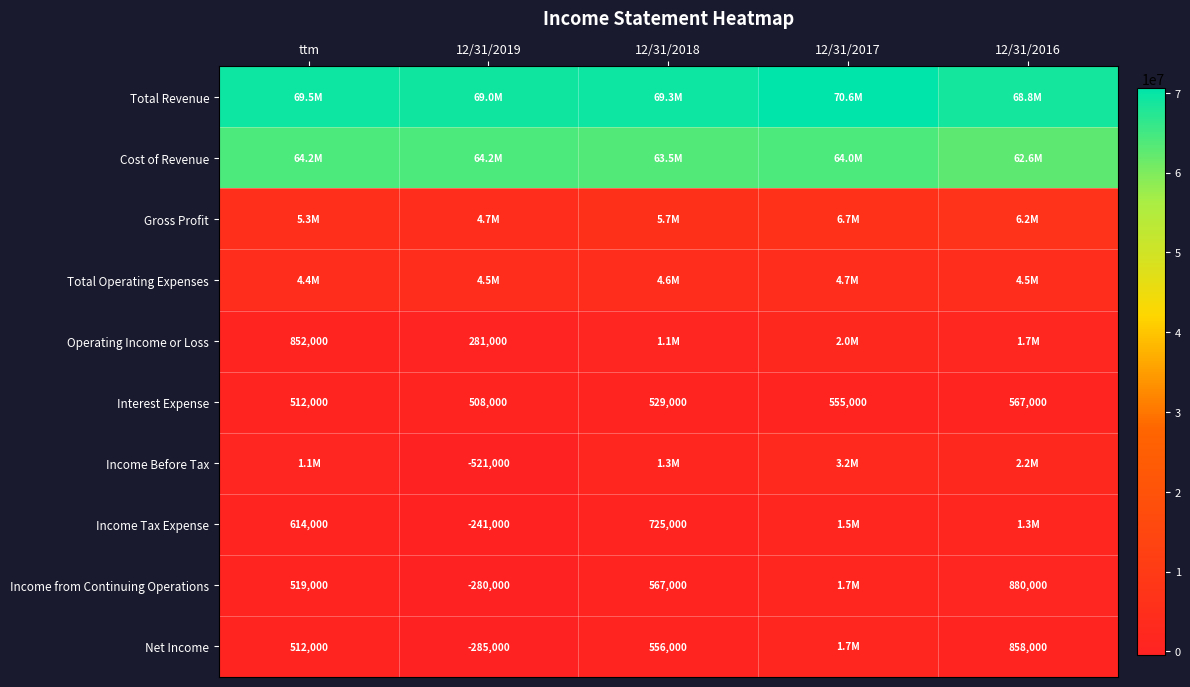

What is the difference between the maximum and minimum values in the Interest Expense series?

59000